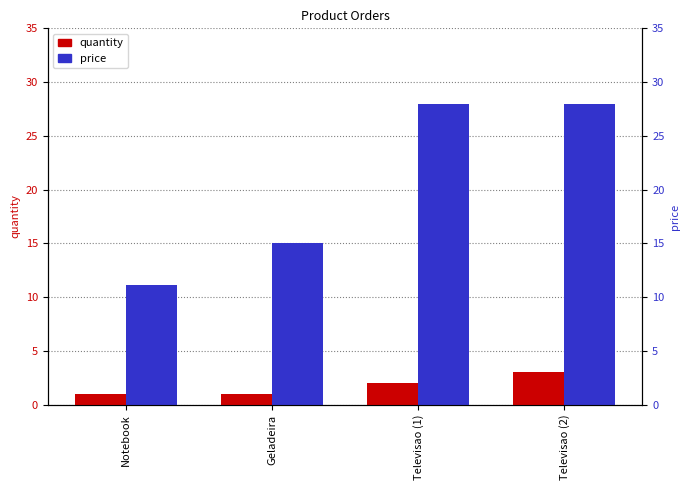

What is the smallest value displayed?

1.0